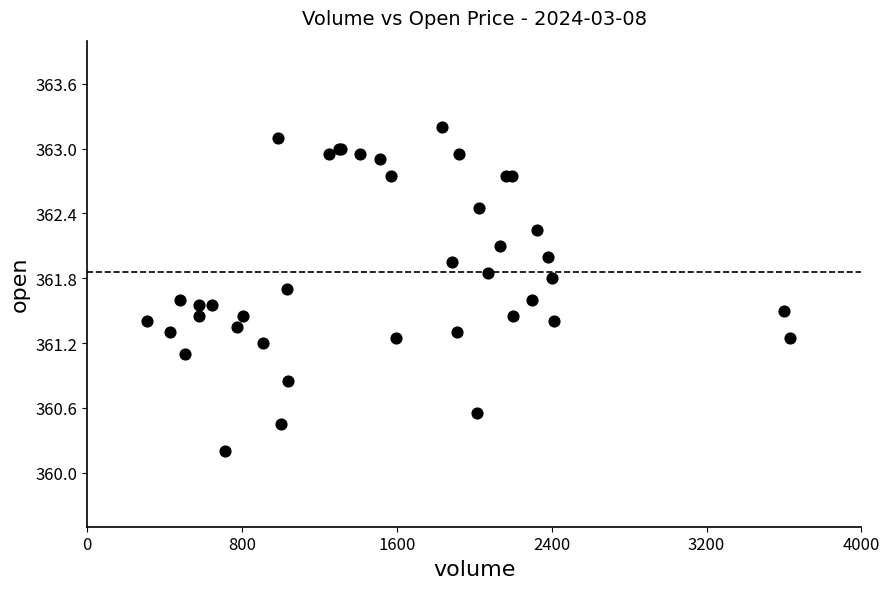

What Y value in the scatter plot is closest to 361?

361.1